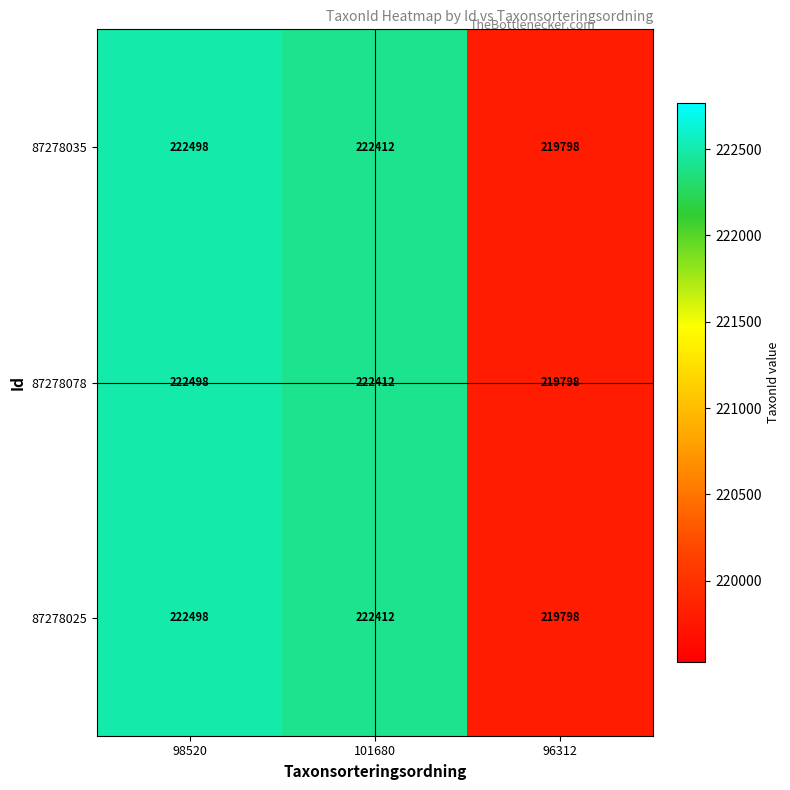

What is the sum of the 87278025 values at 98520 and 96312?

442296